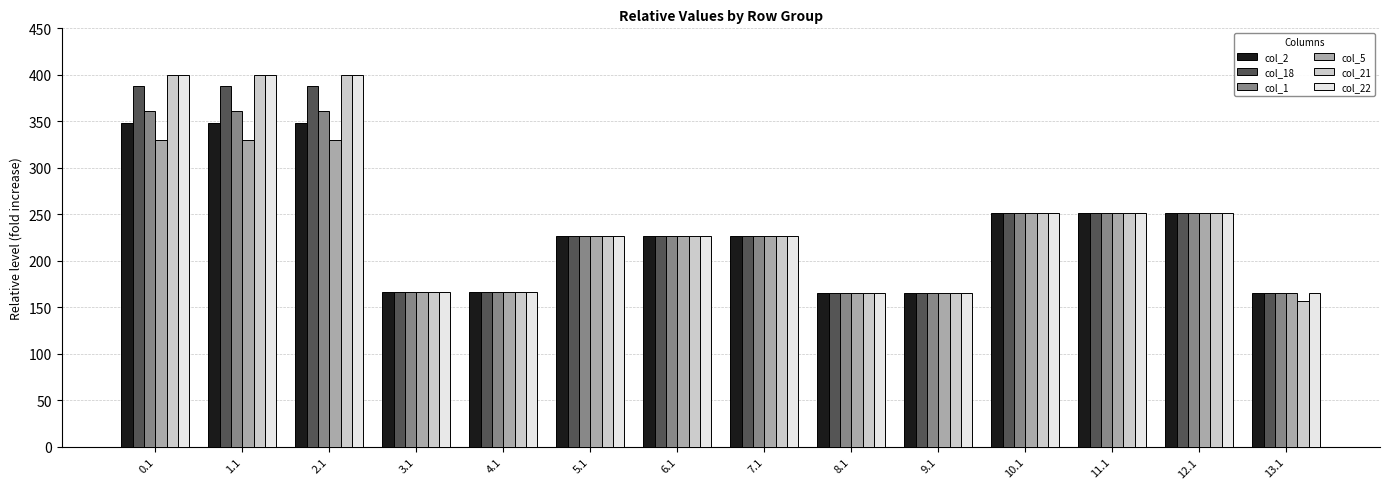

What position from the right is 8.1?

6